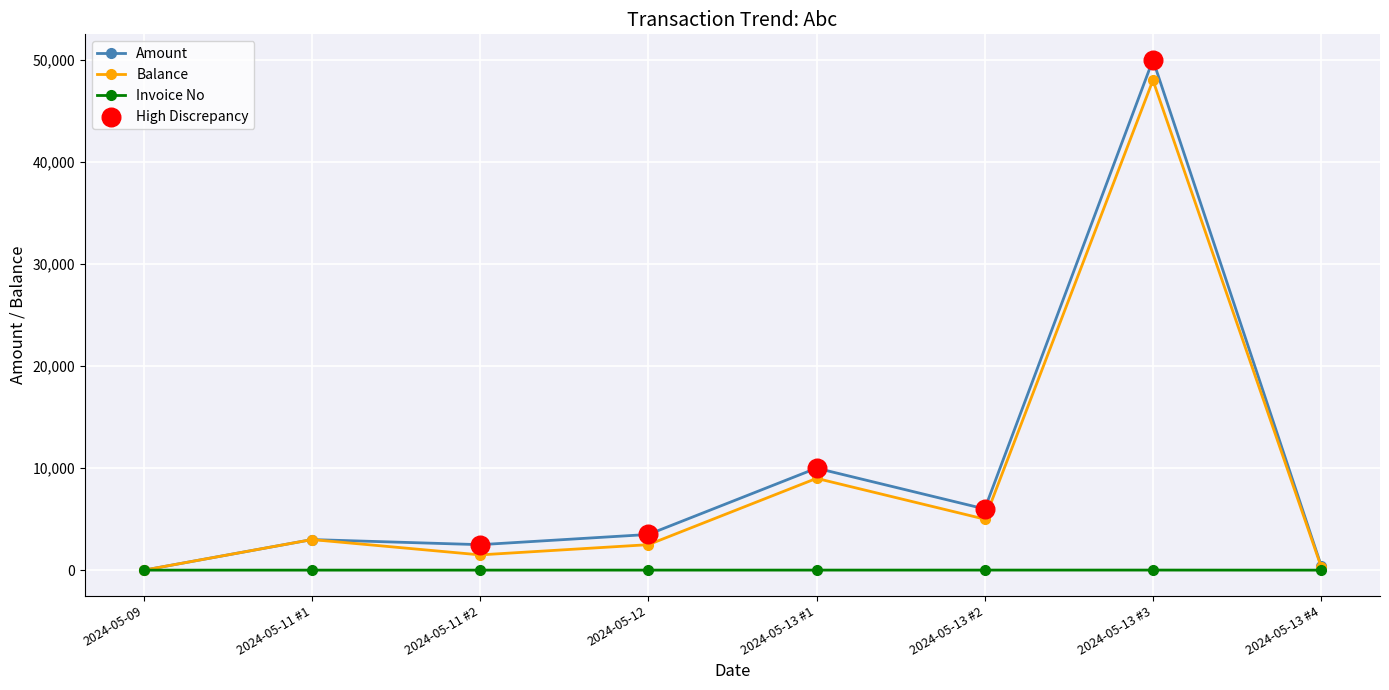

Which series has the largest range (max minus min)?

Amount